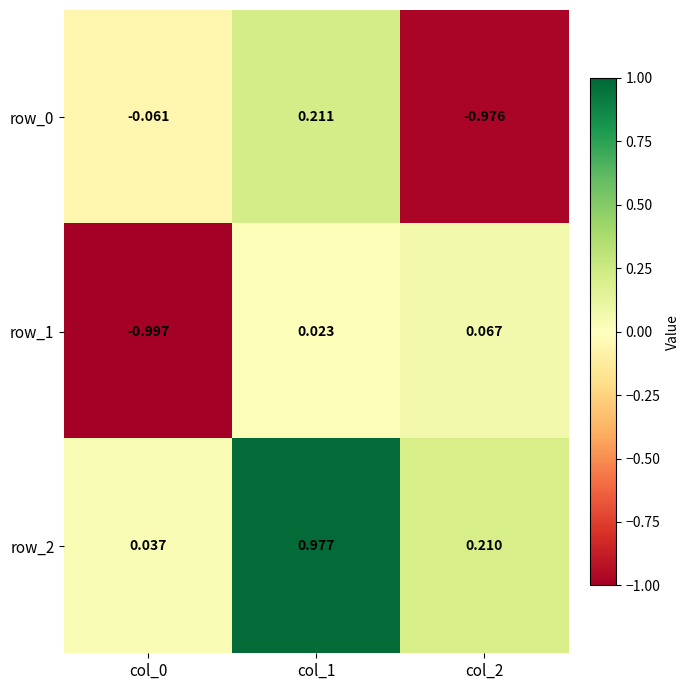

How many values in row_0 are below zero?

2